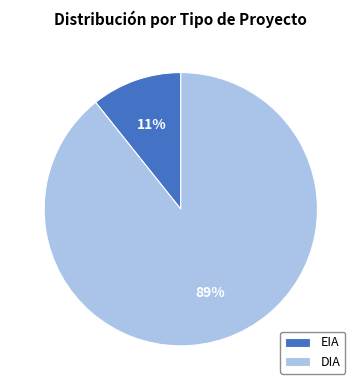

Combined, do EIA and DIA account for over 50%?

Yes